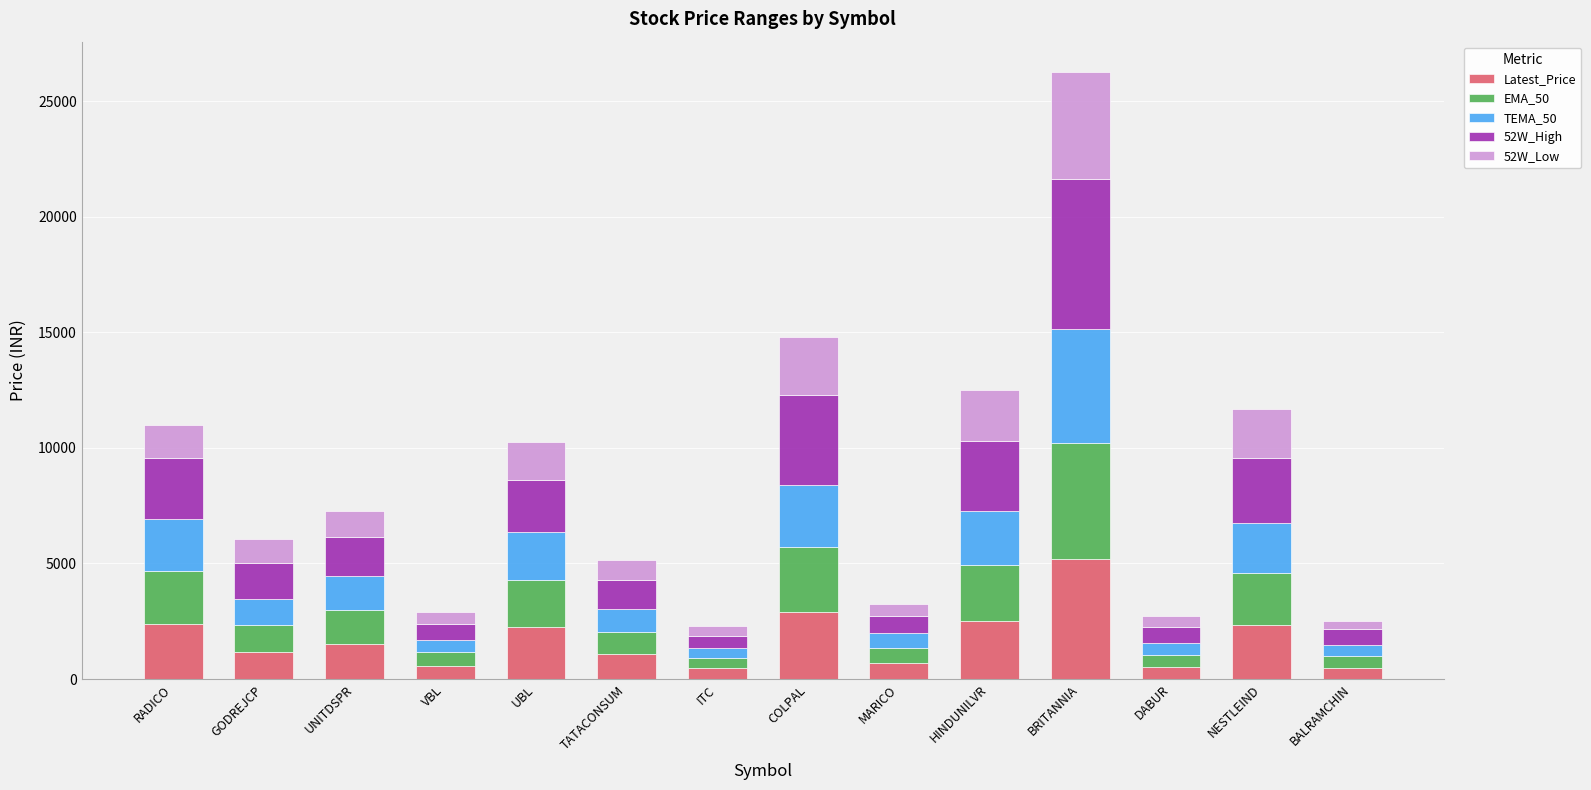

What is the difference between the maximum and minimum values in the Latest_Price series?

4742.1